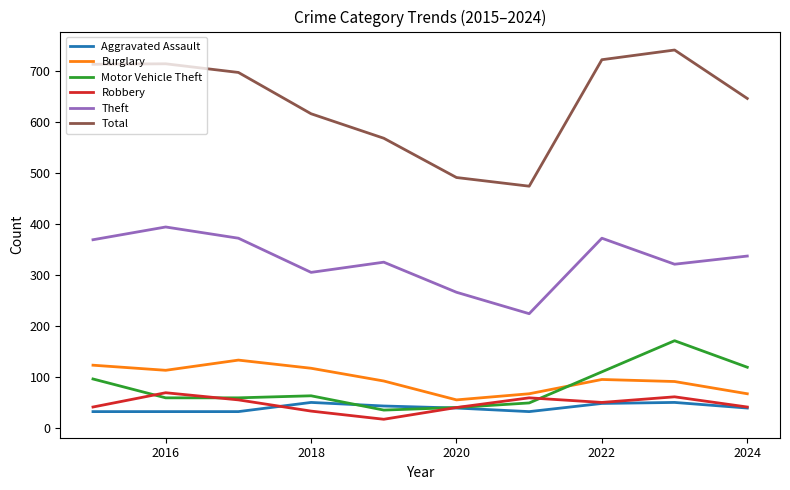

What is the minimum value for Burglary?

55